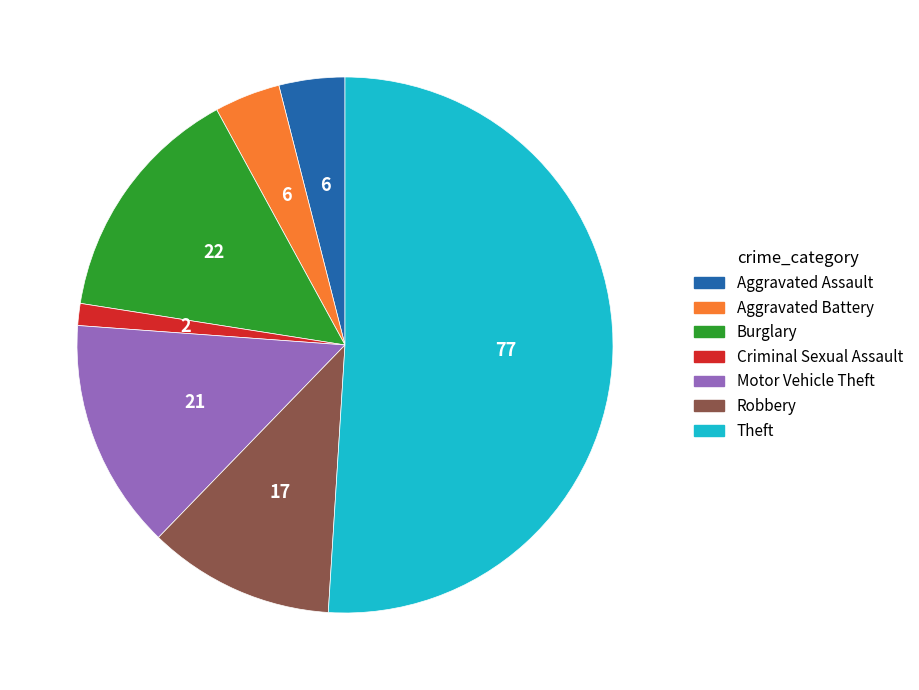

Is there any slice that represents more than half of the pie?

Yes